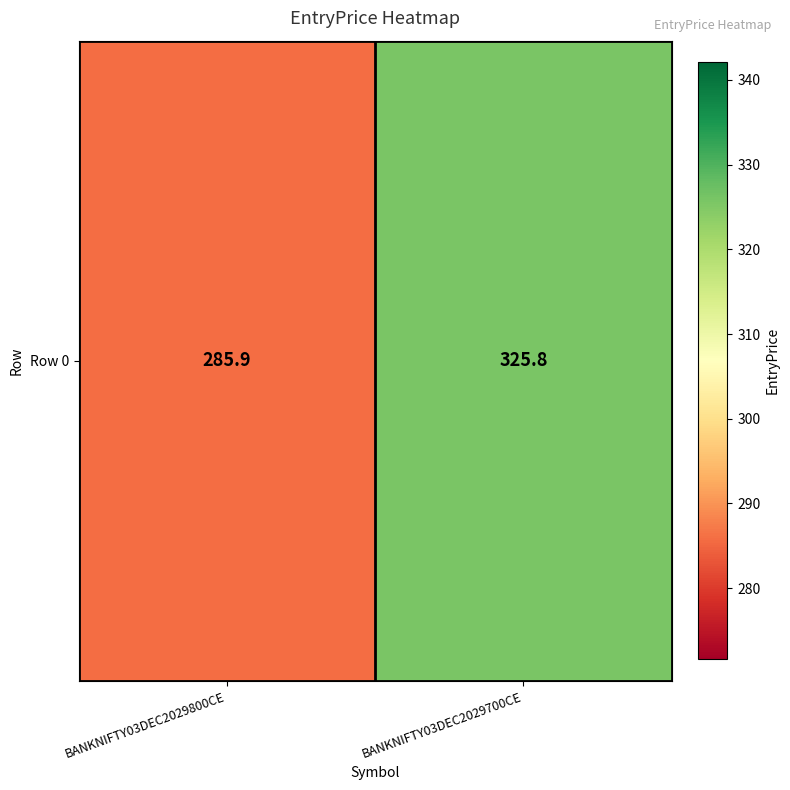

Reading left to right, extract all data points from this chart.

285.9	325.8